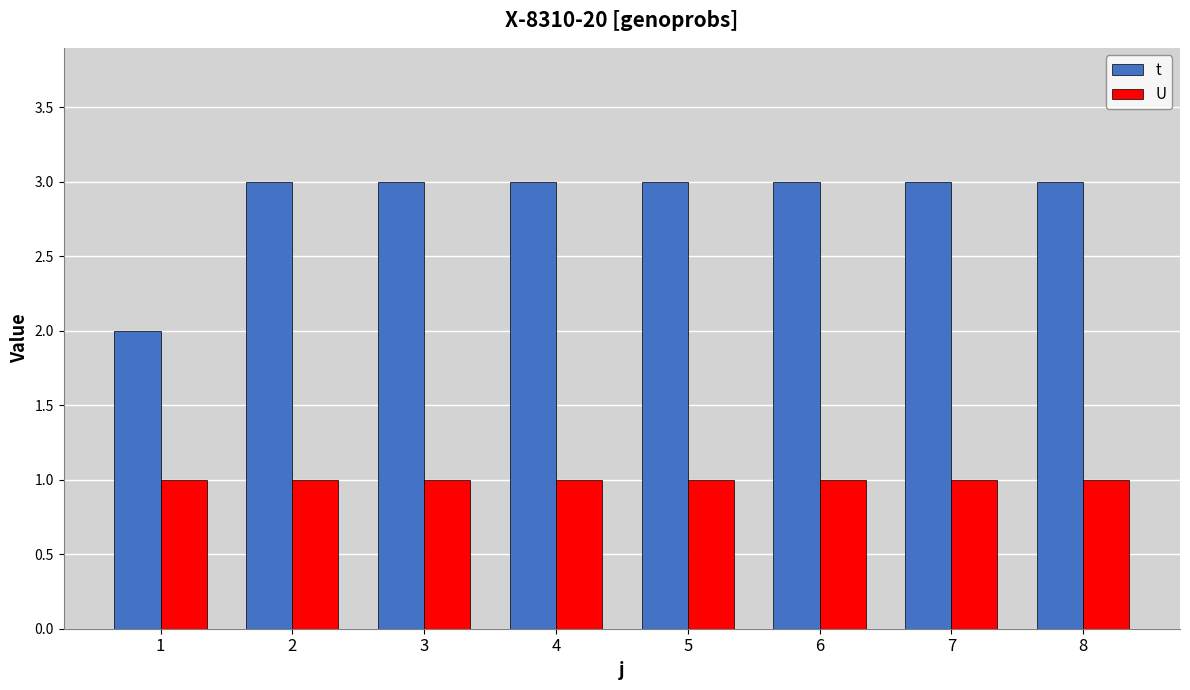

The value of U at 2 is 1. True or false?

True